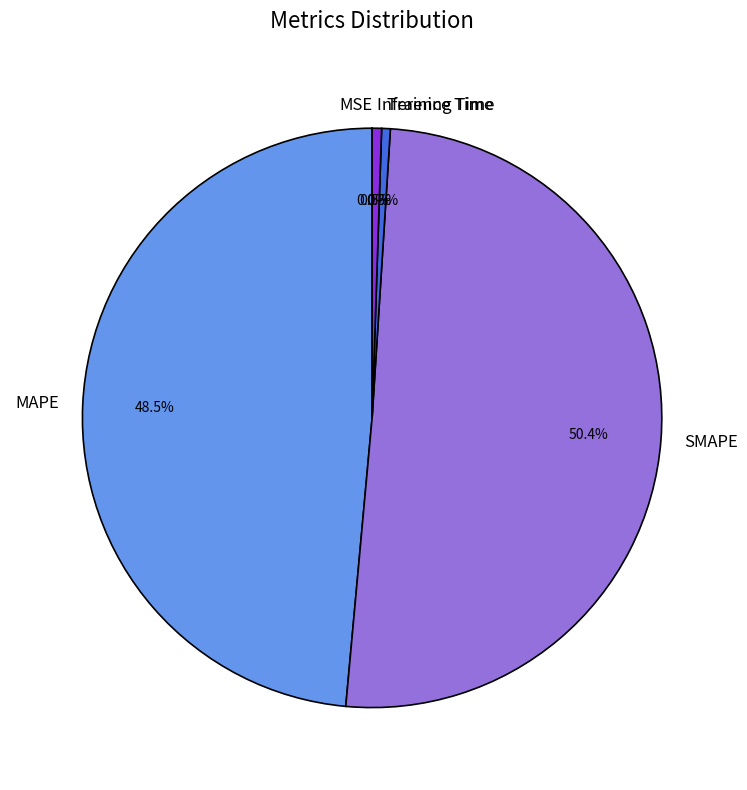

Which slice is the largest?

SMAPE